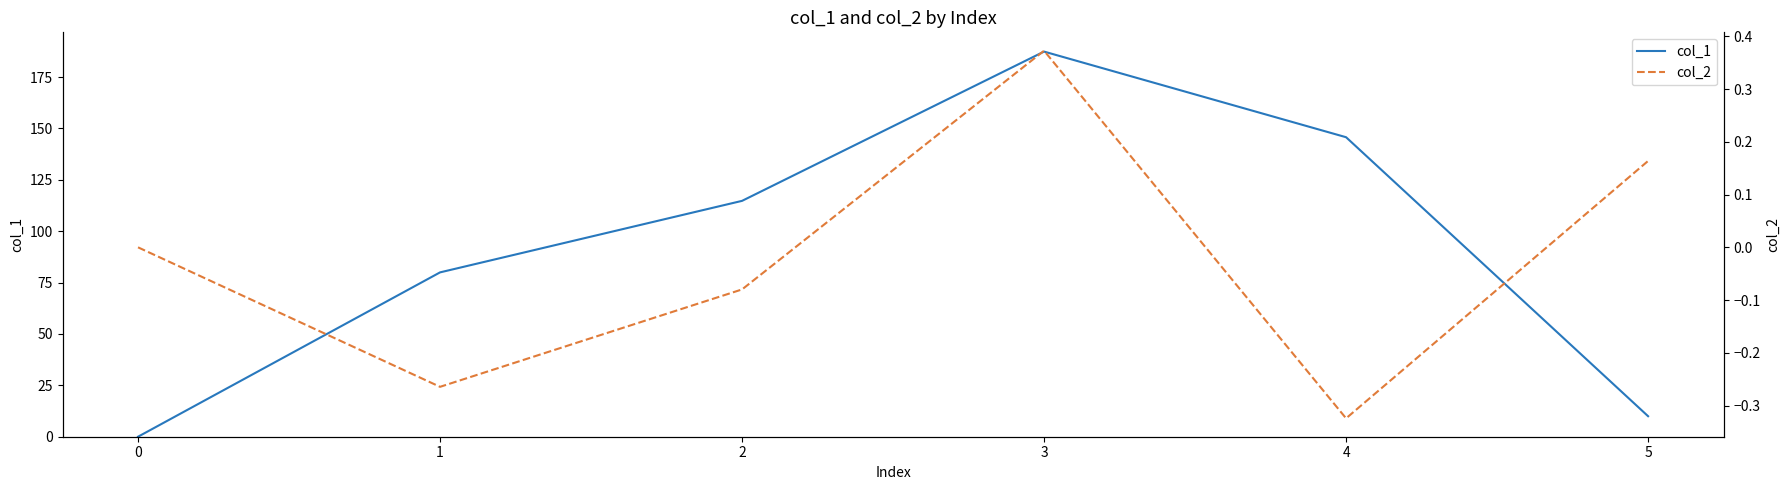

How many values in the col_1 series exceed 114?

3